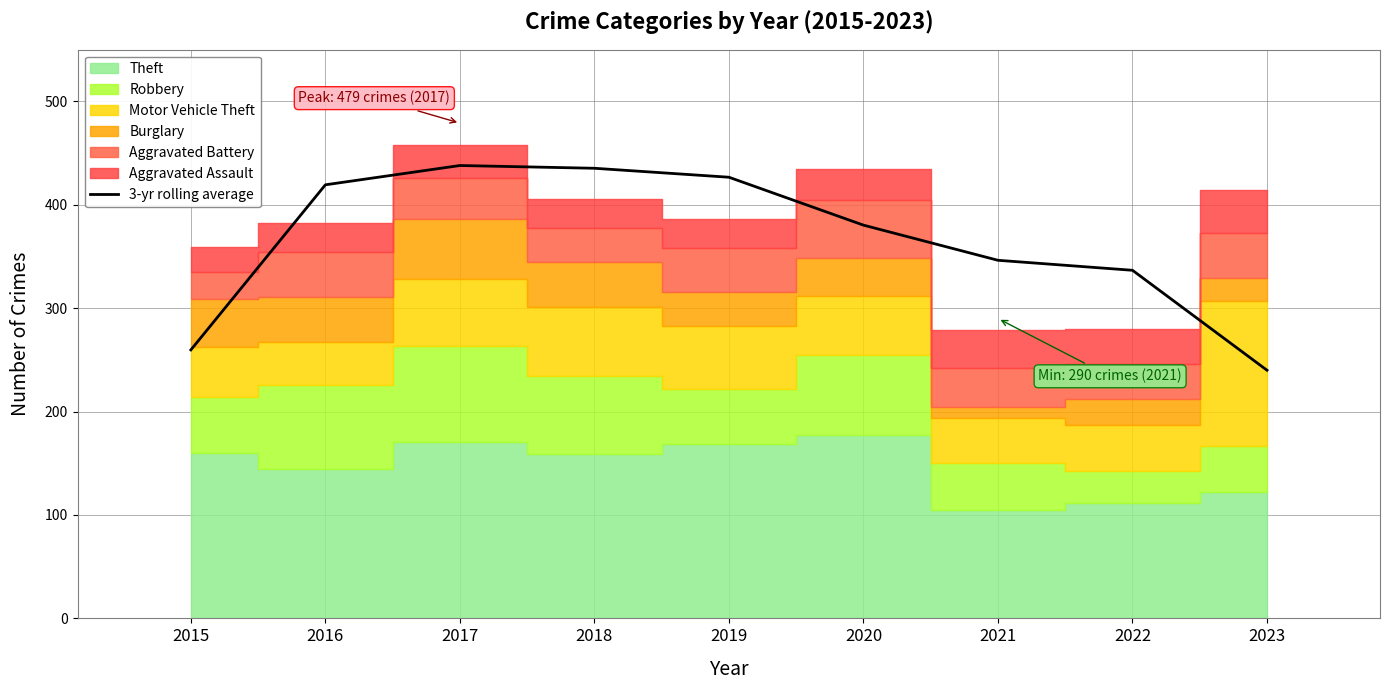

The 3-yr rolling average series shows 259.7 at 2015. True or false?

True